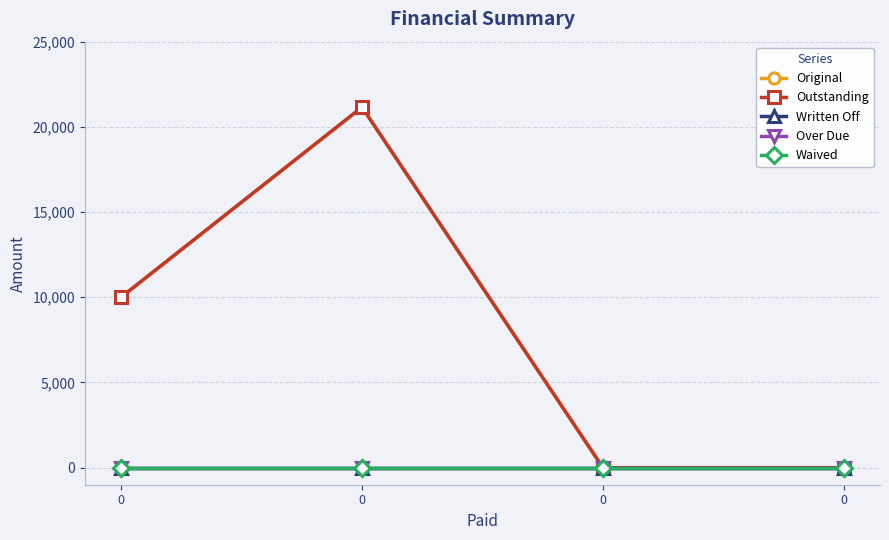

True or false: Over Due and Outstanding intersect in this chart.

False